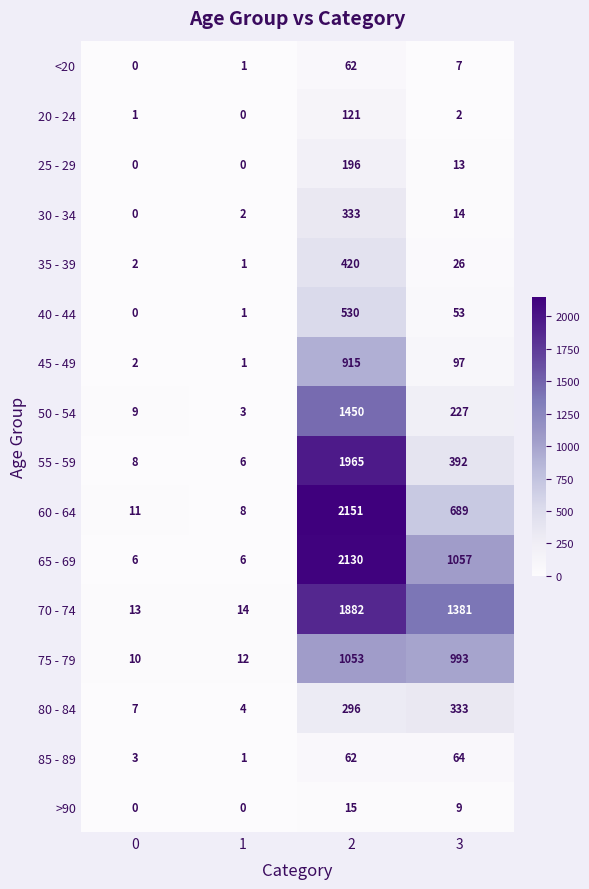

Which series changed the most between 0 and 3?

70 - 74